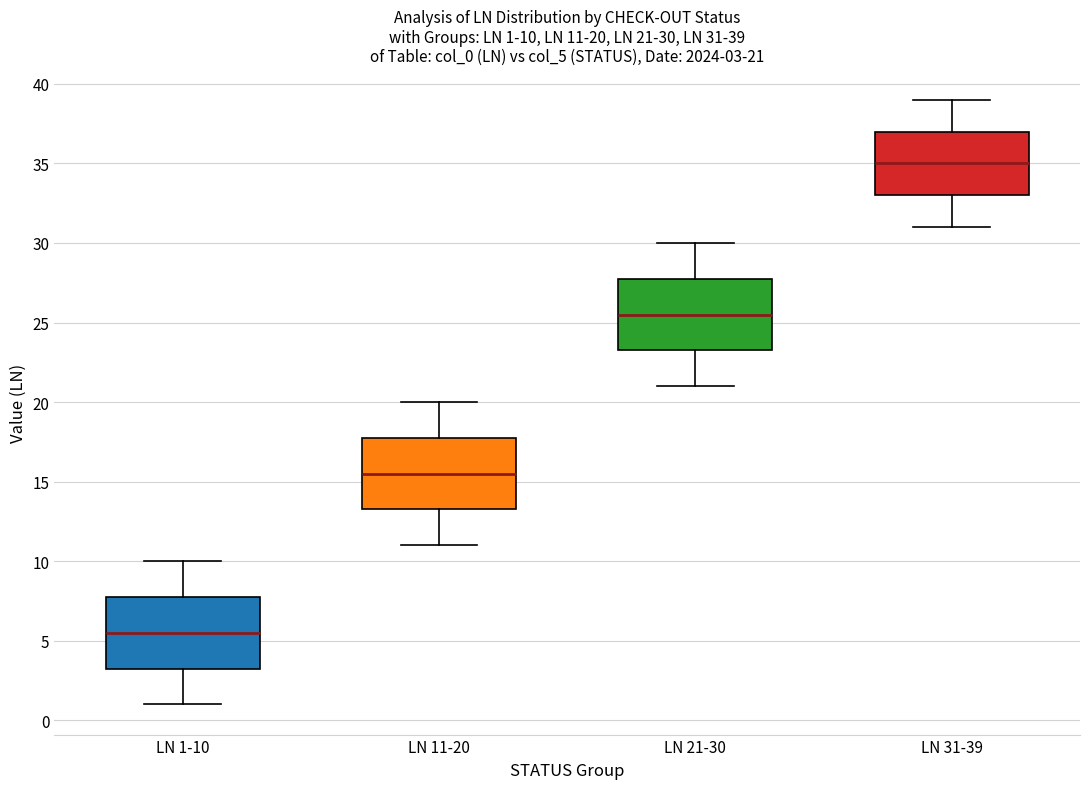

Which box has the highest median line?

LN 31-39